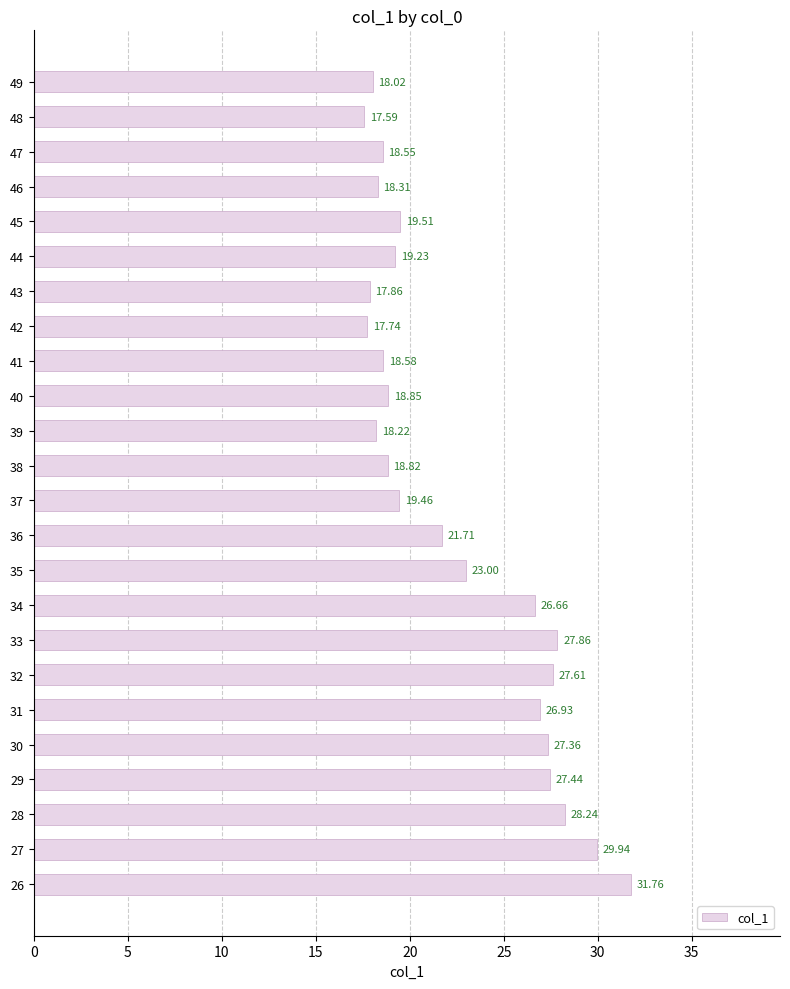

List the labels in order of value, smallest first.

48, 42, 43, 49, 39, 46, 47, 41, 38, 40, 44, 37, 45, 36, 35, 34, 31, 30, 29, 32, 33, 28, 27, 26